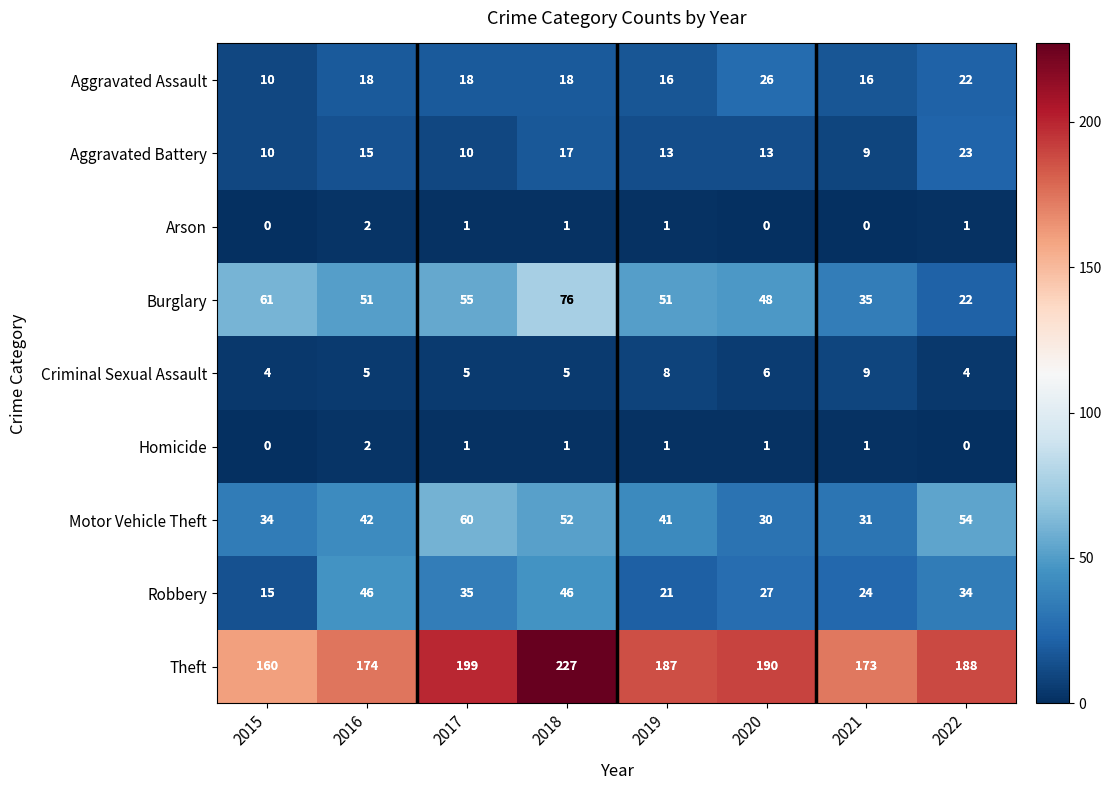

Which series has the largest range (max minus min)?

Theft